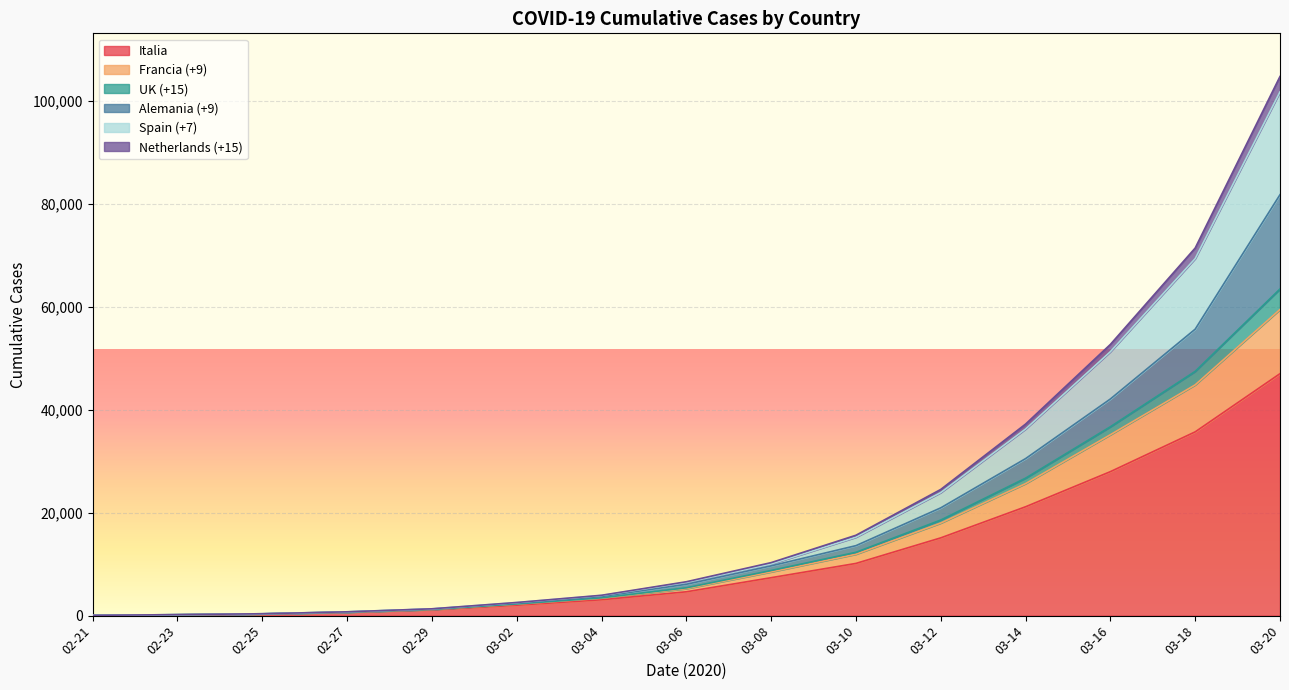

The Italia series shows 322 at 2020-02-25. True or false?

True